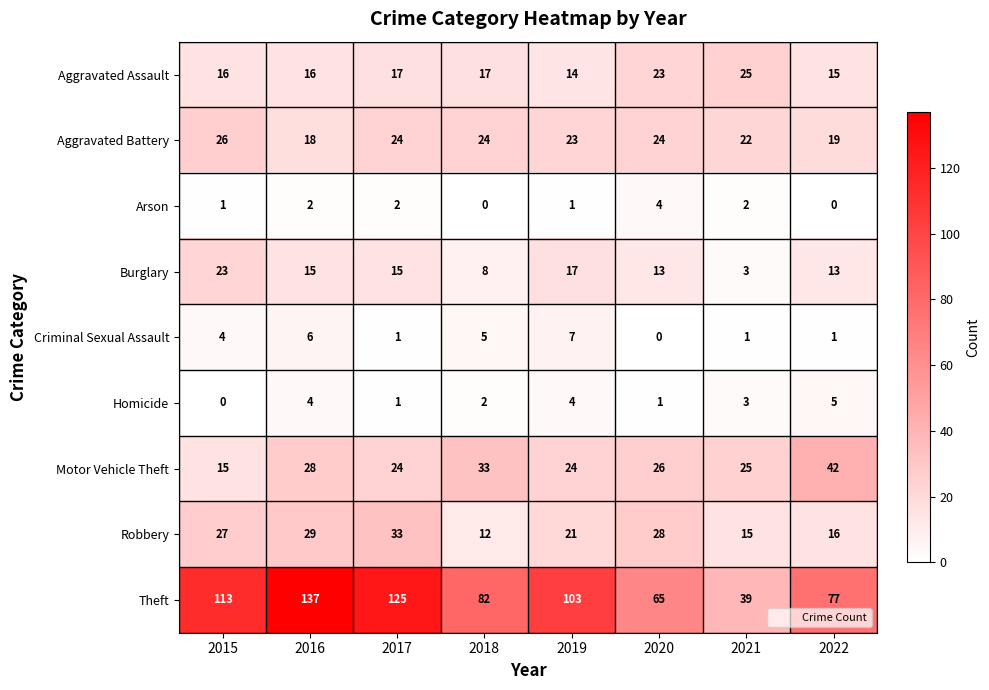

Is the value of Arson at 2016 greater than the value of Theft at 2018?

No